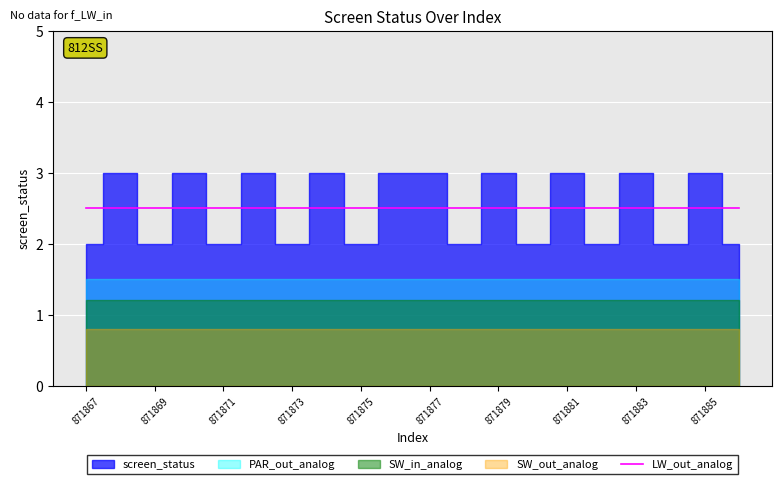

How many data points in screen_status_raw are less than 3?

10